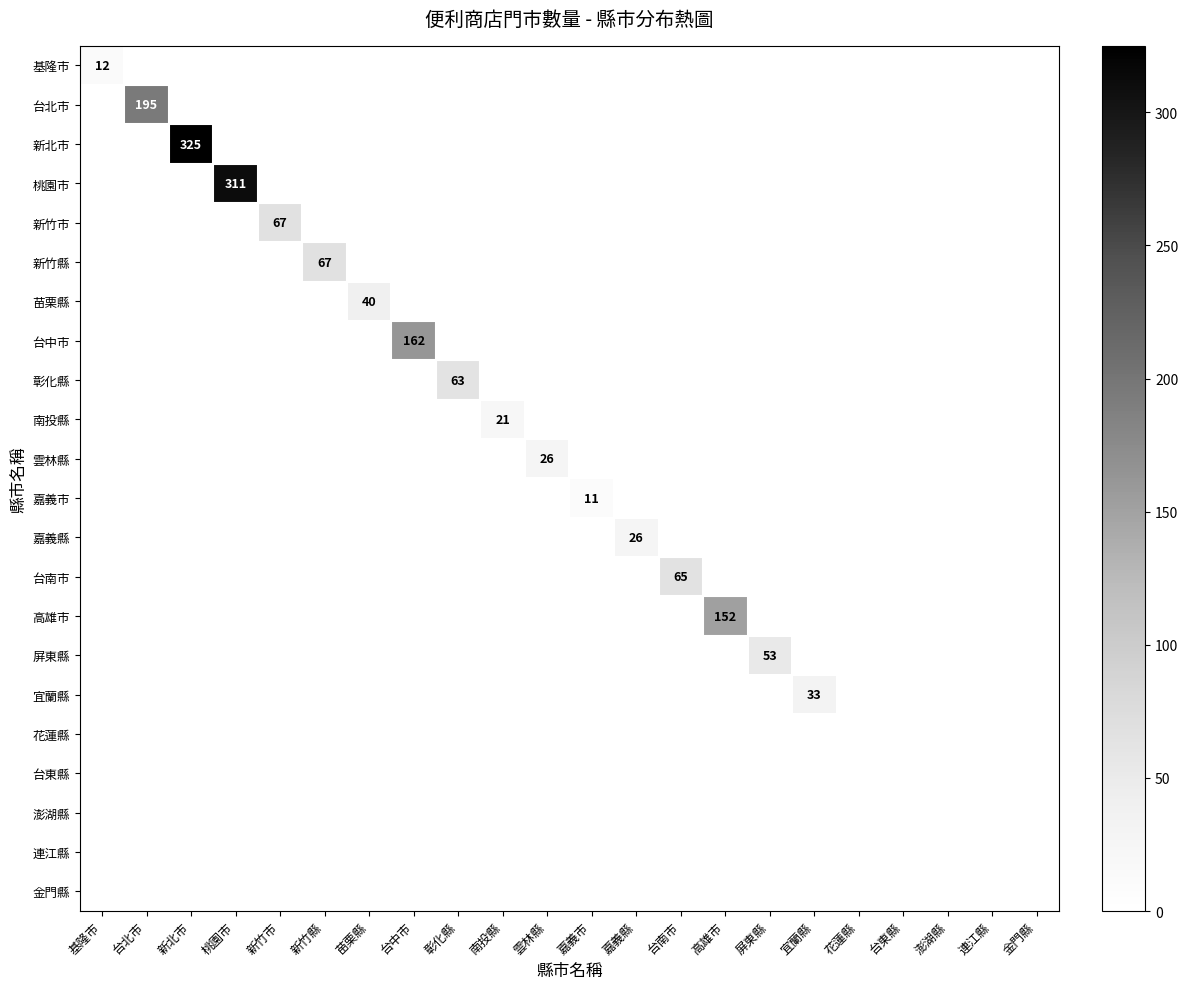

What is the spread (max minus min) of values at 彰化縣?

63